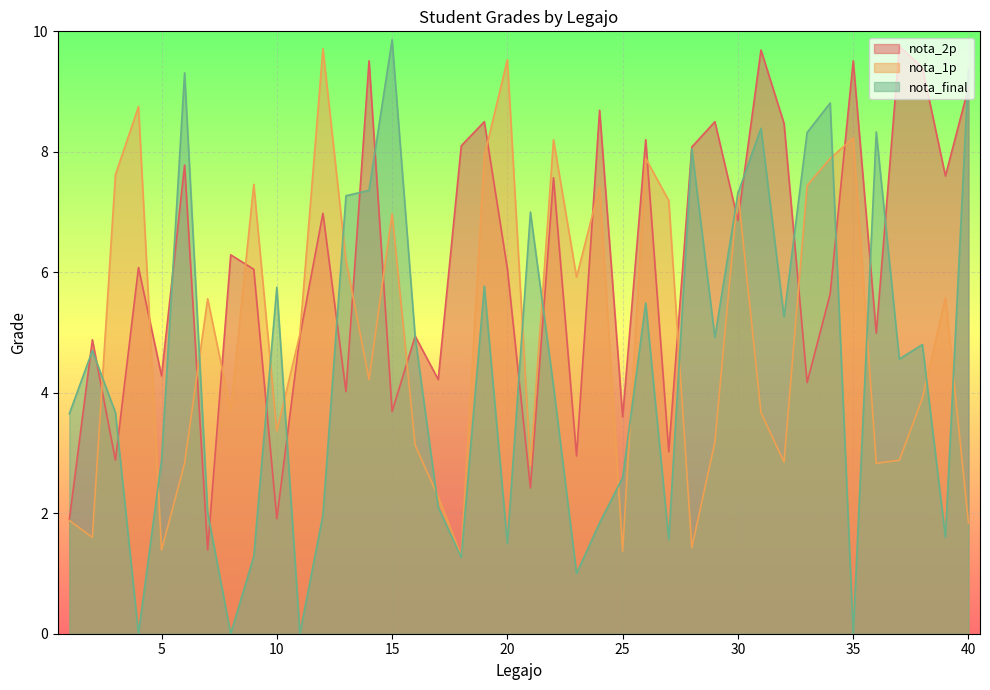

What is the sum of the nota_2p values at 8 and 3?

9.2